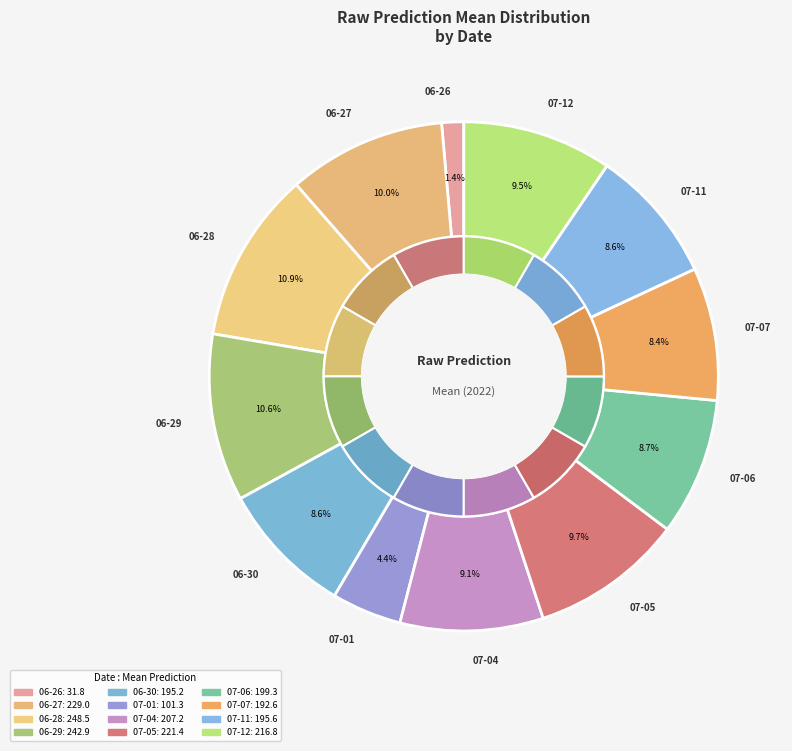

Is there a majority slice in this chart?

No